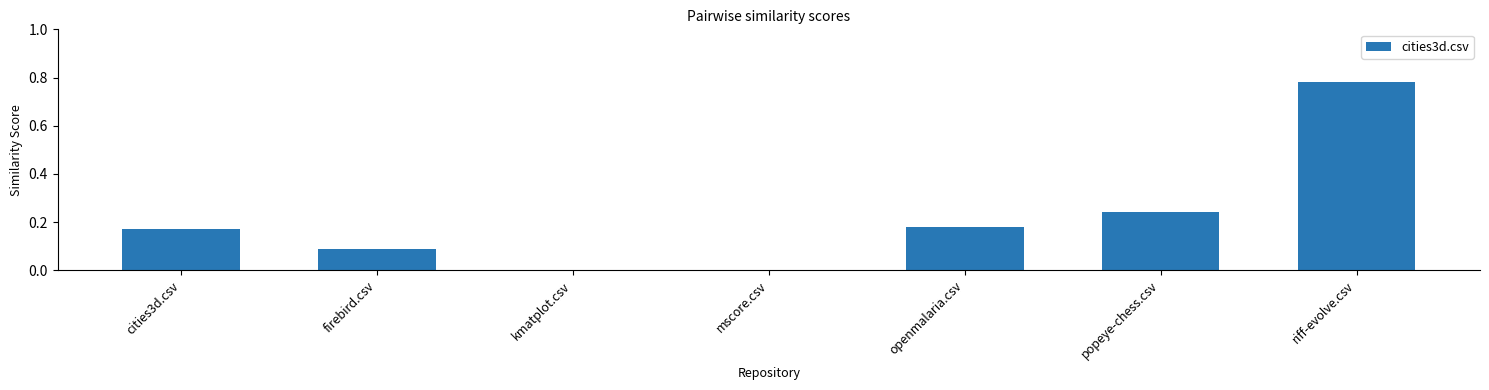

Which label corresponds to the largest value in the chart?

riff-evolve.csv